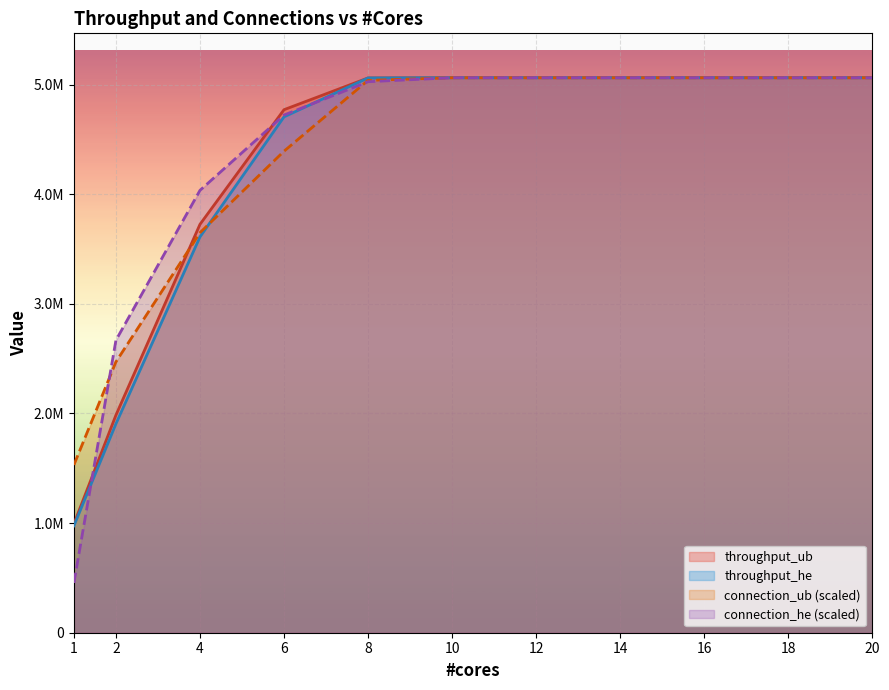

What is the minimum value shown in the chart?

454582.0